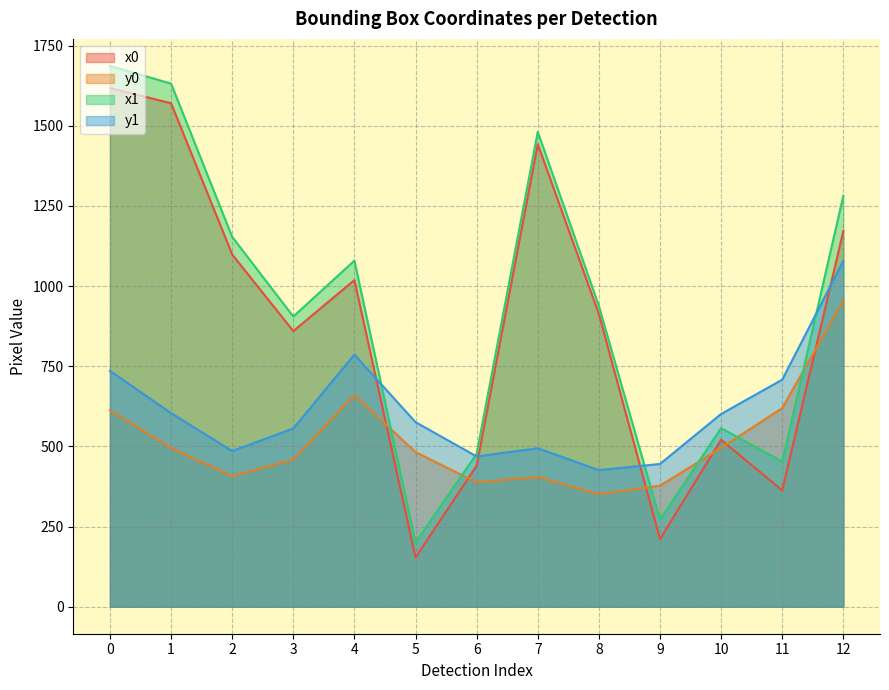

What is the sum of all y1 values?

7965.1